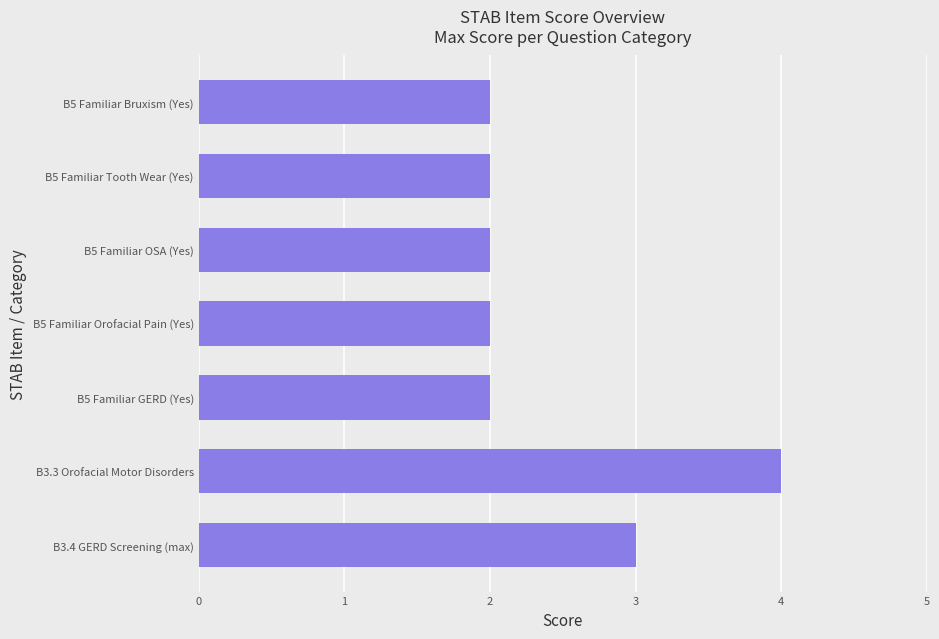

What is the sum of all values?

17